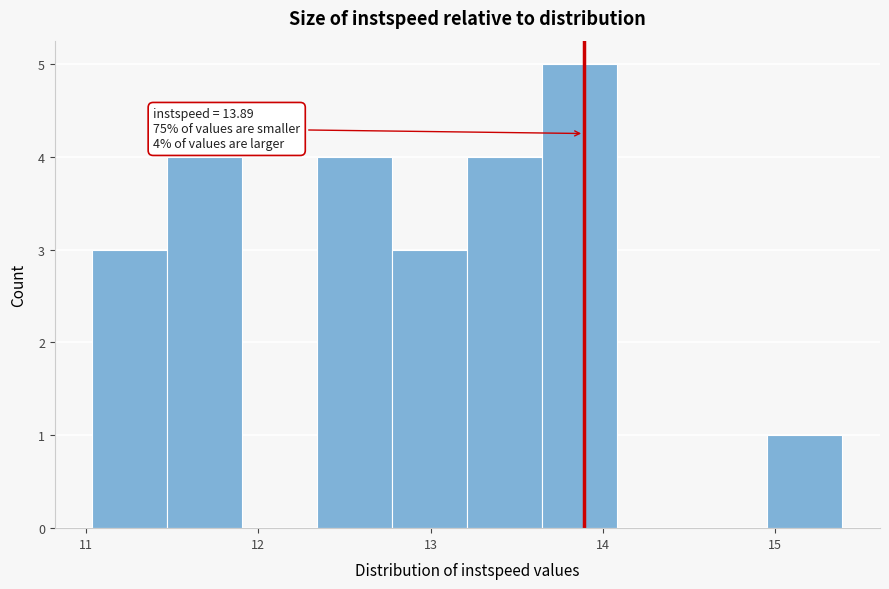

Over which range of the x-axis is the bar tallest?

13.6 to 14.1